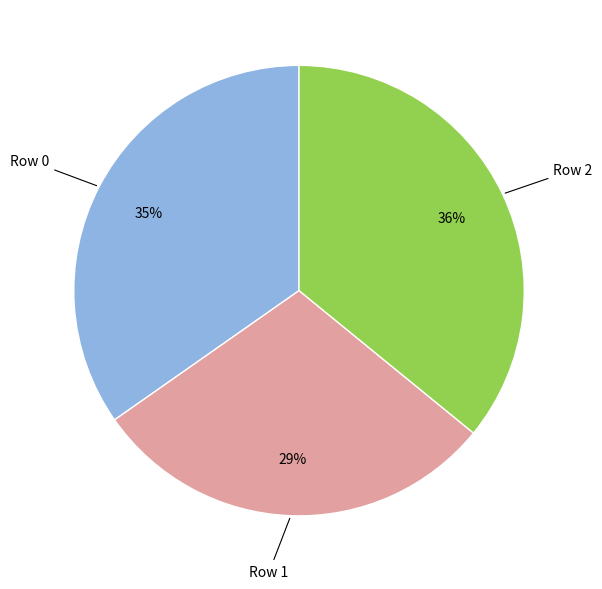

How many slices are in this pie chart?

3